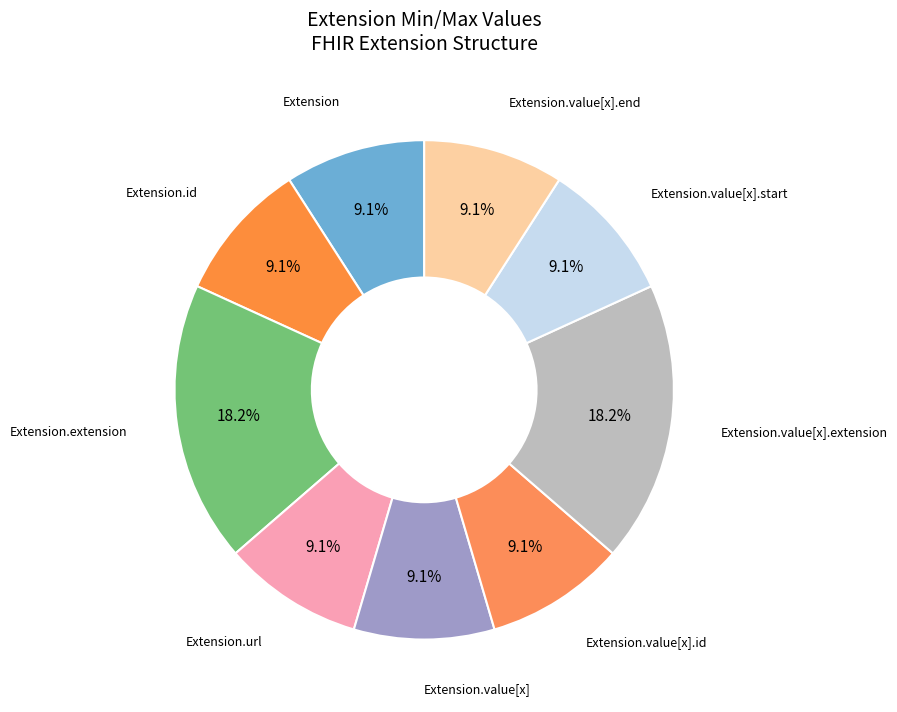

Combined, do Extension.extension and Extension account for over 50%?

No